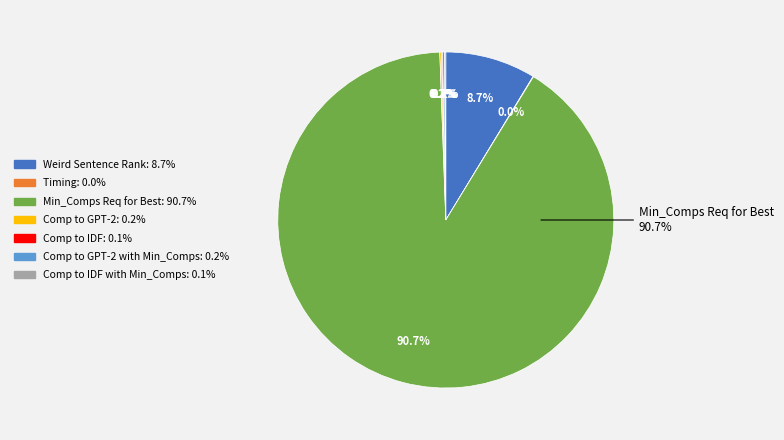

Which has a higher value, Comp to IDF with Min_Comps or Comp to GPT-2?

Comp to GPT-2